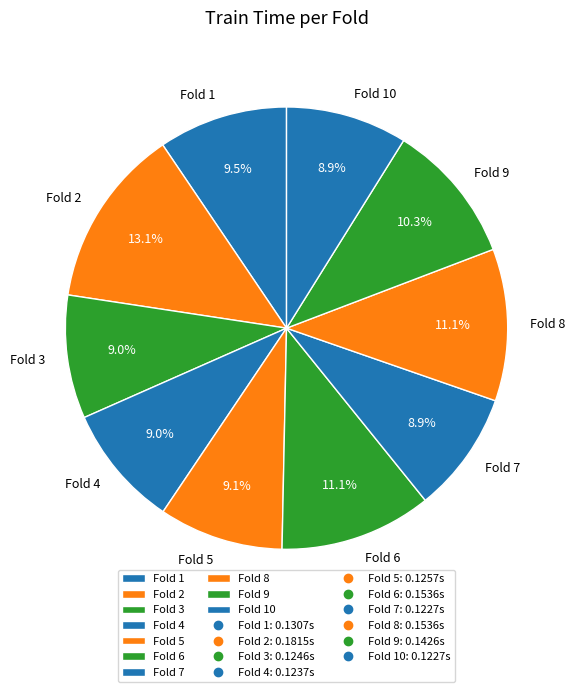

Which slice is the largest?

Fold 2